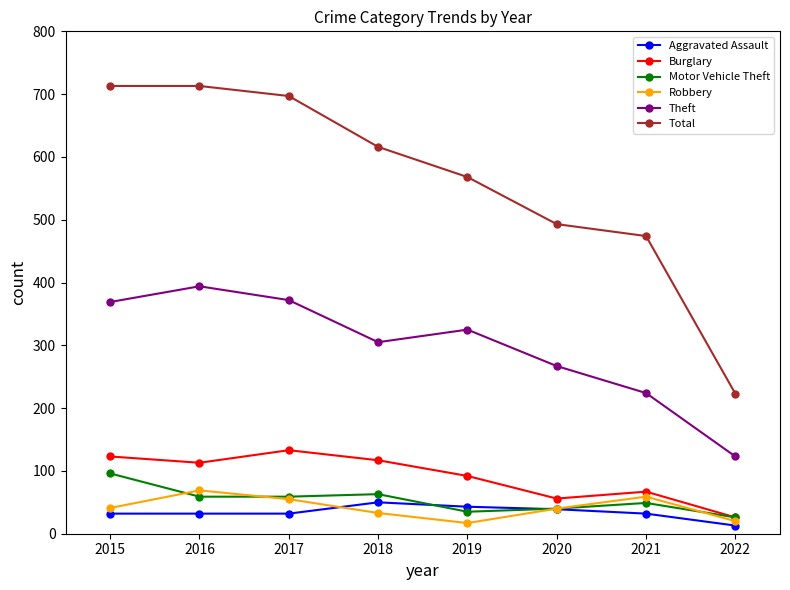

True or false: Burglary and Theft intersect in this chart.

False